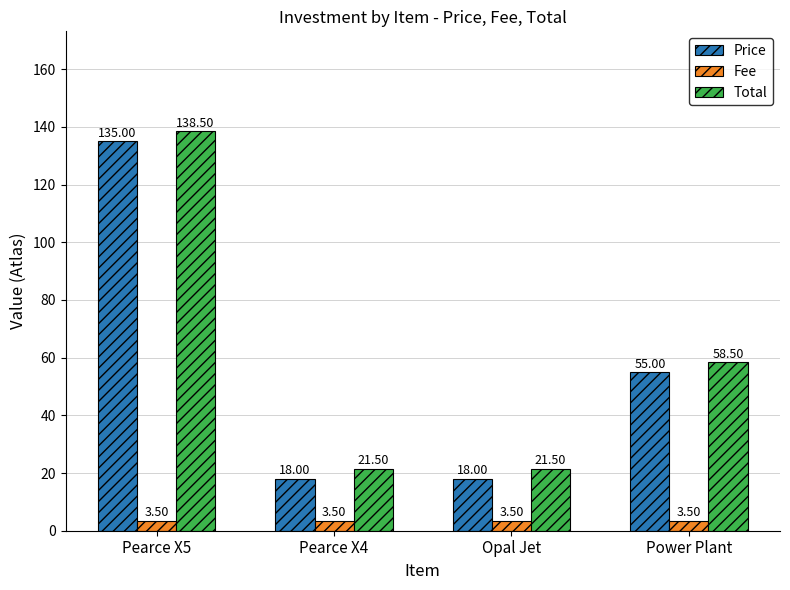

Rank the series at Opal Jet from highest to lowest value.

Total, Price, Fee